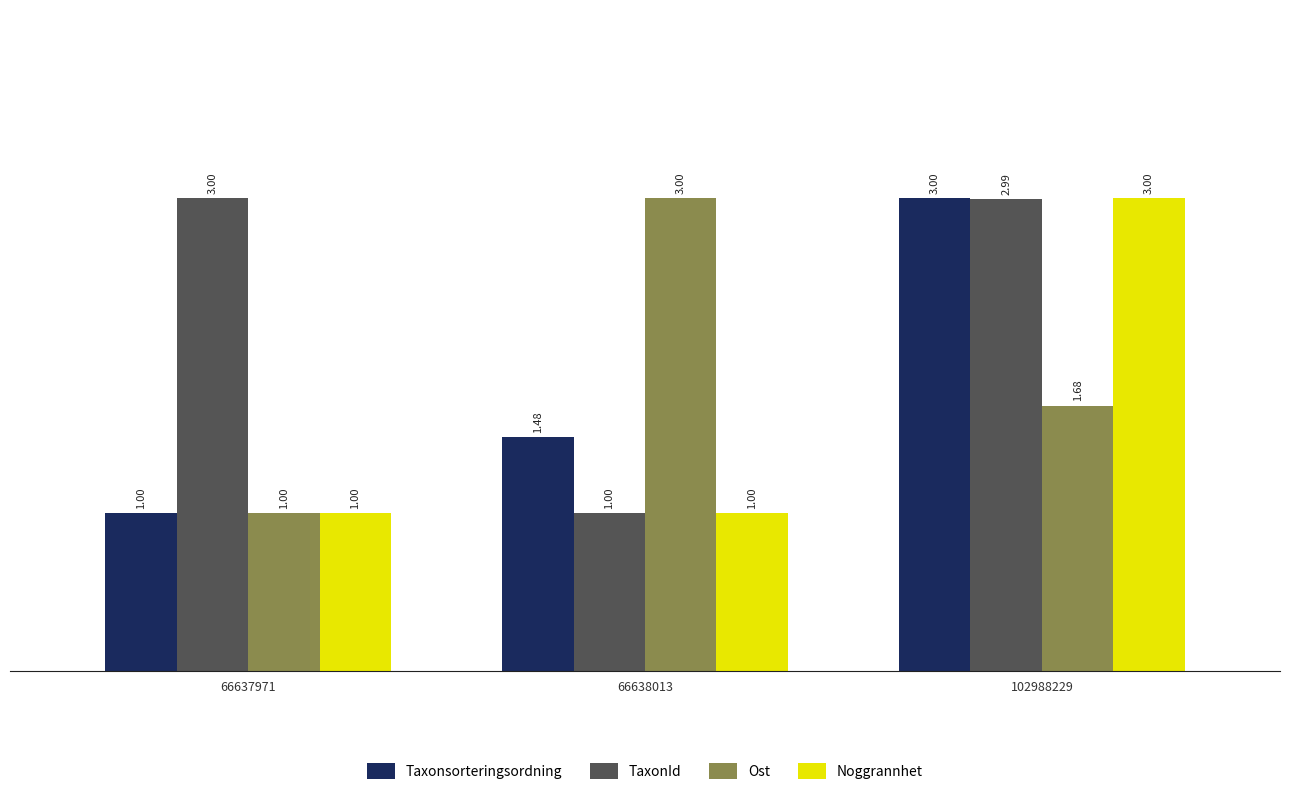

The value of Noggrannhet at 66637971 is 1.7. True or false?

False